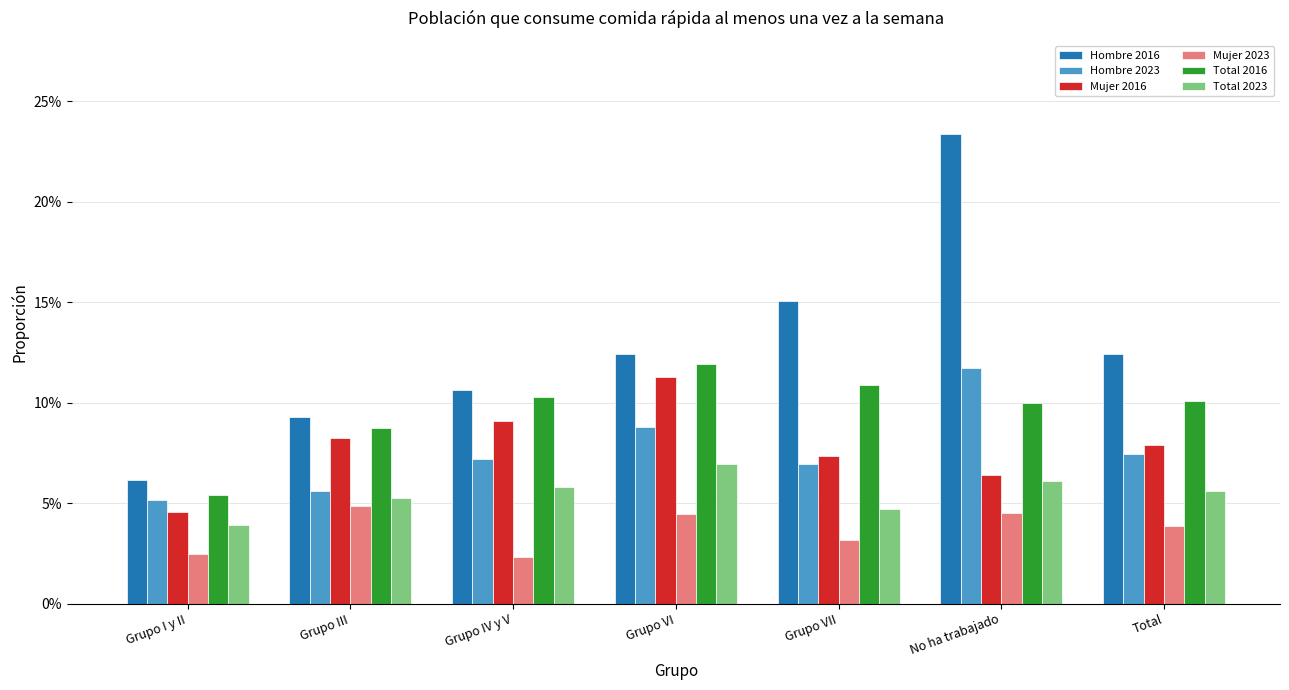

What are all the series names shown in the legend?

Hombre 2016, Hombre 2023, Mujer 2016, Mujer 2023, Total 2016, Total 2023